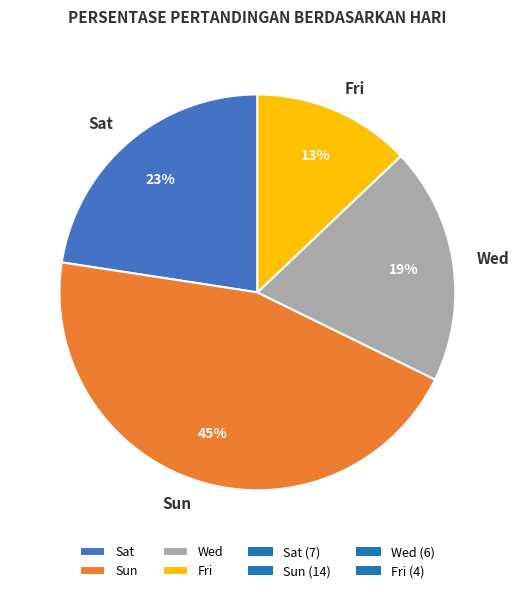

To the nearest percent, what is the difference between the largest and smallest slice percentages?

32%